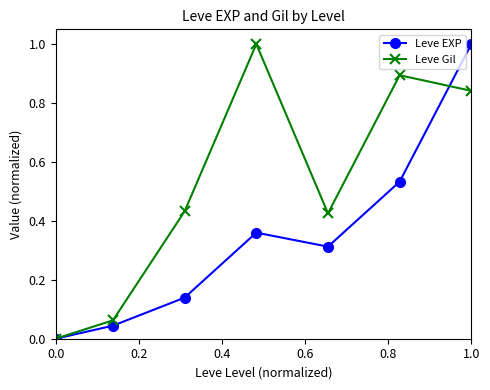

What is the maximum value shown in the chart?

1.0